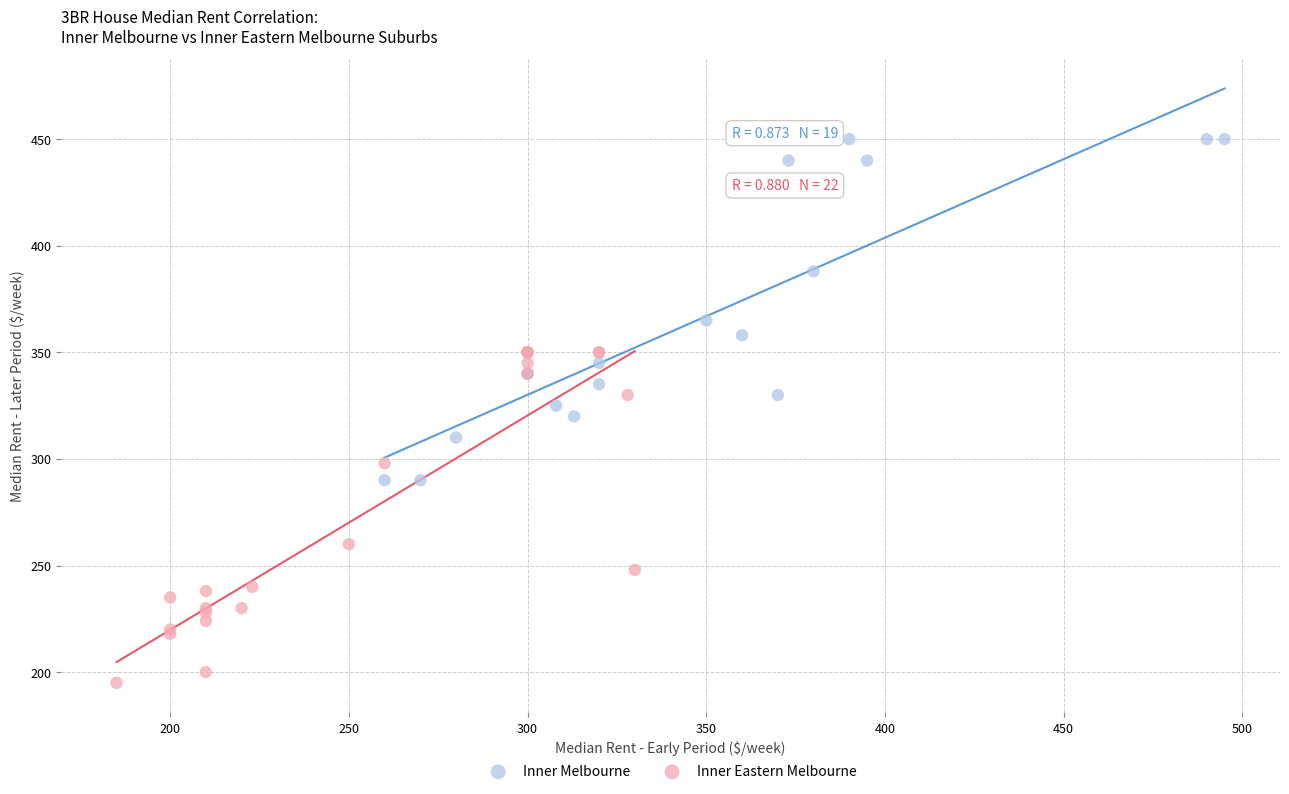

Which series contains the highest Y value?

Inner Melbourne